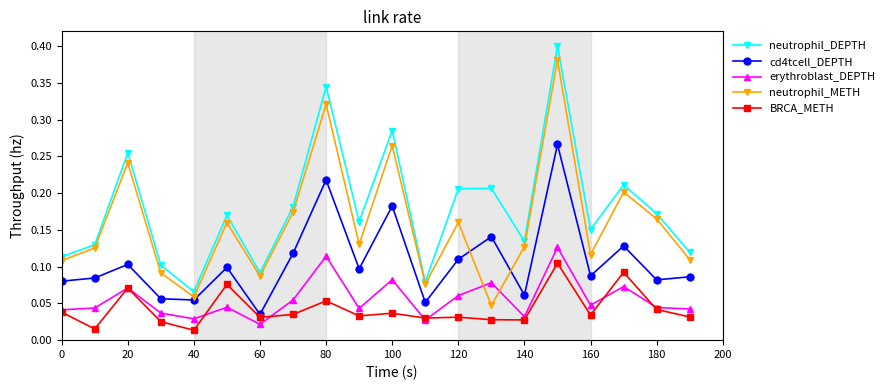

True or false: cd4tcell_DEPTH and erythroblast_DEPTH cross at least once.

False